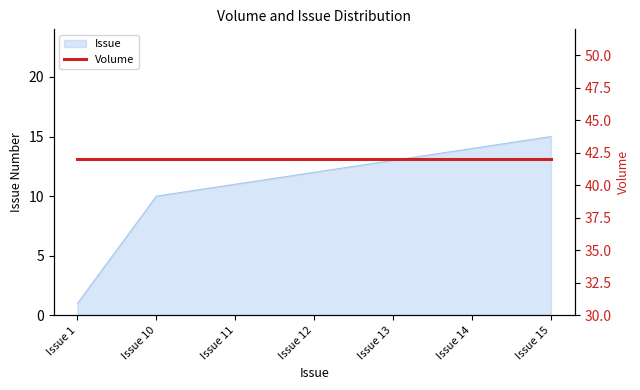

The chart shows a value of 21 at Issue 14. True or false?

False